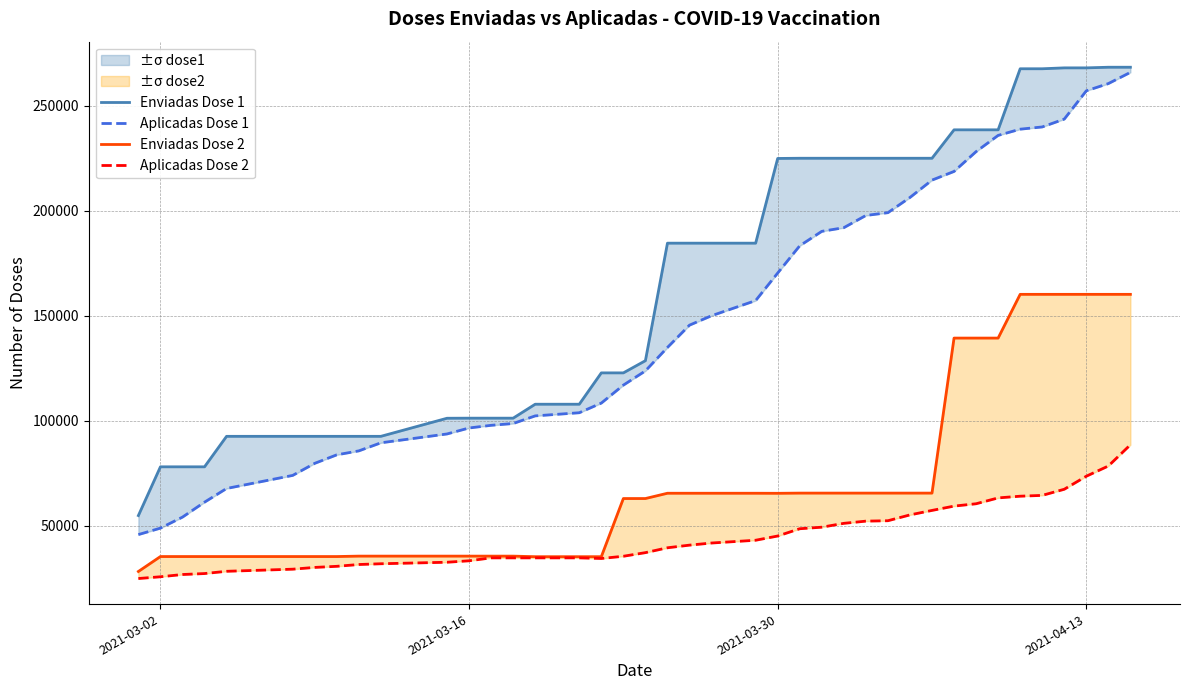

At how many categories does at least one series exceed 93405?

30